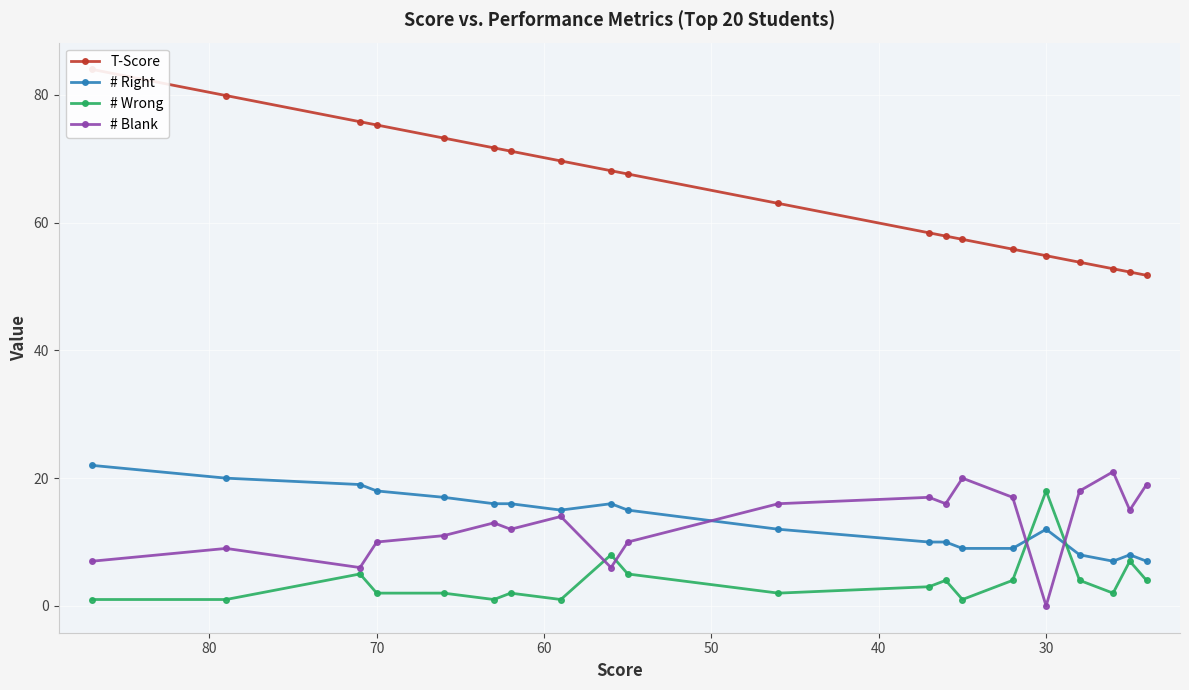

Is this an area chart (filled region under the line)?

No